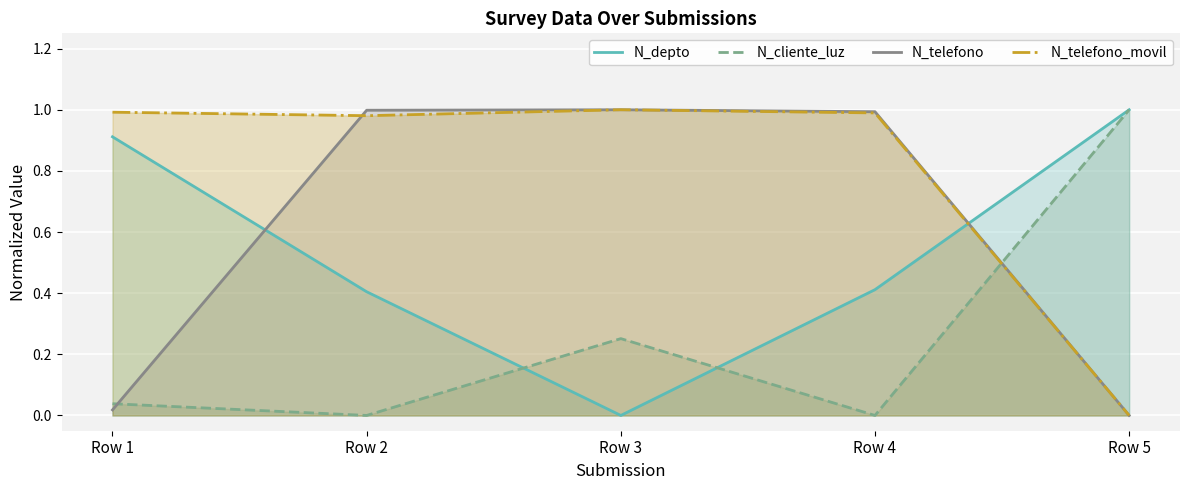

What is the total value across all series at Row 5?

2.0